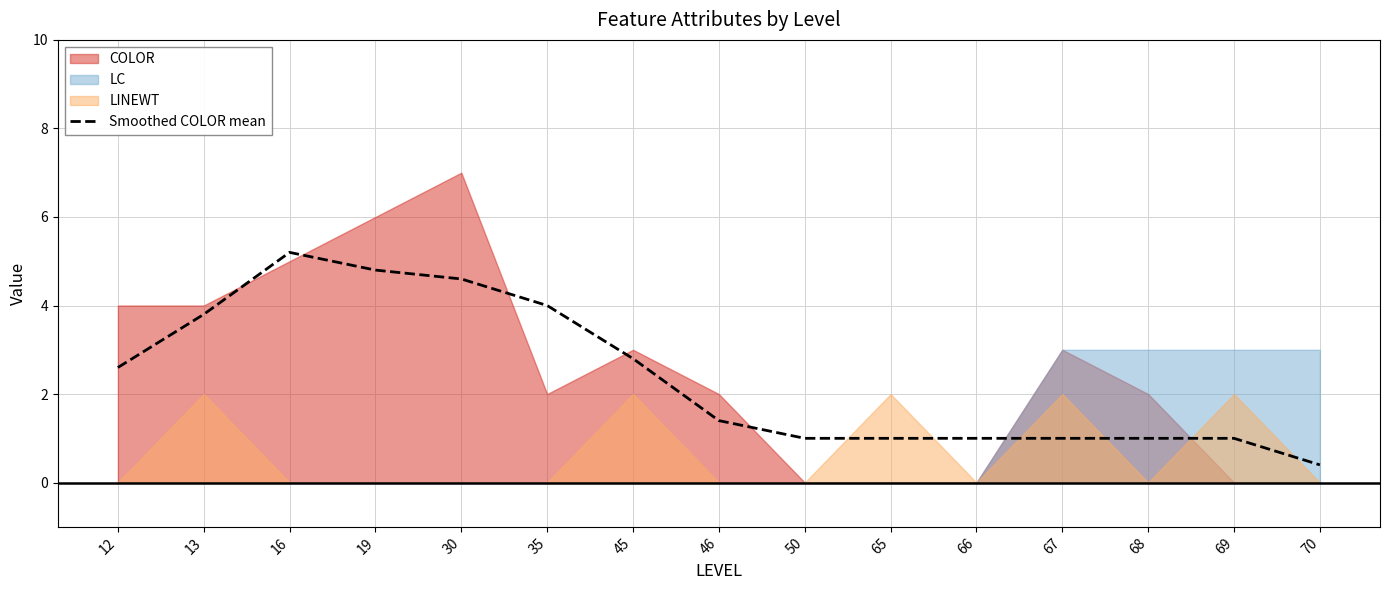

What is the highest value of the Smoothed COLOR mean series?

5.2